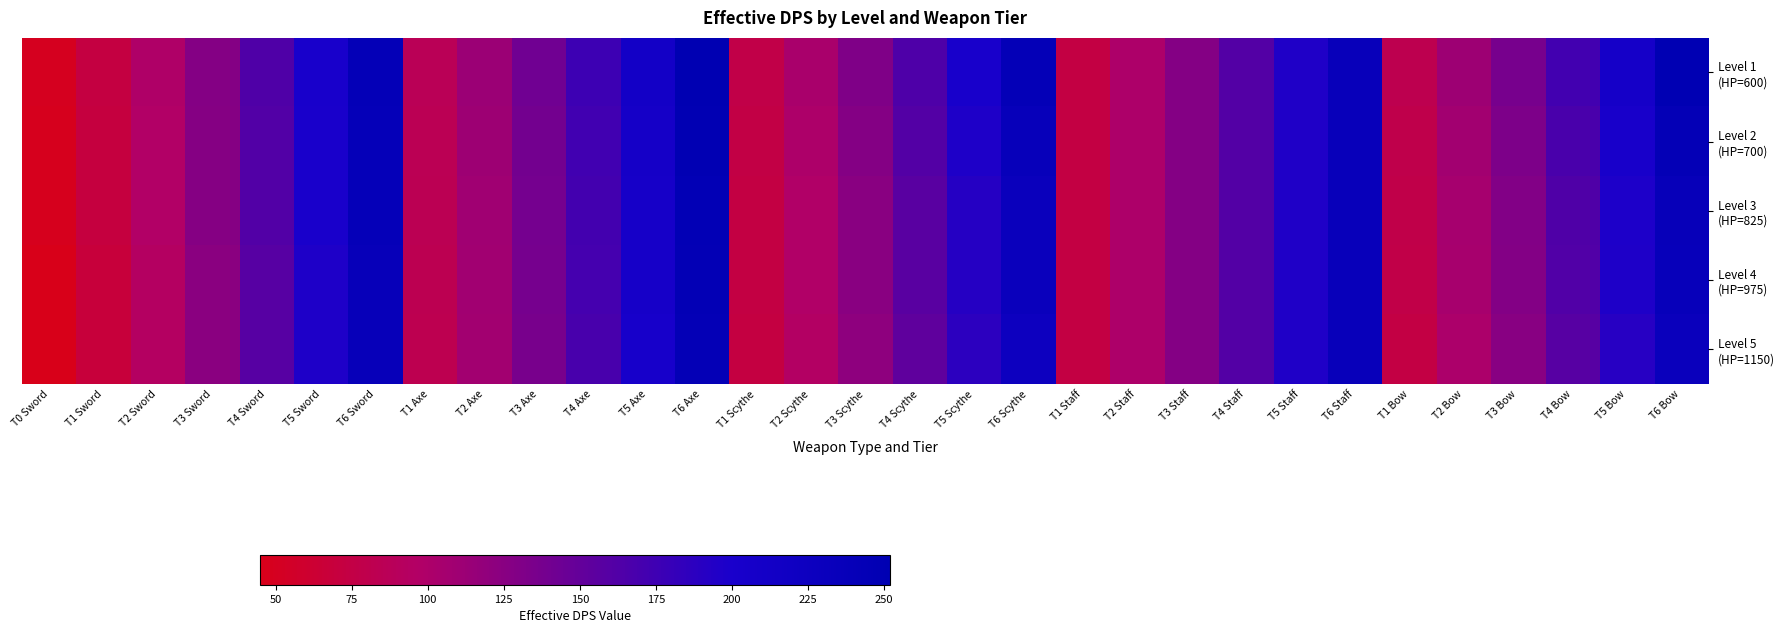

Rank the series by their maximum value, from lowest to highest.

Level 5 (HP=1150), Level 4 (HP=975), Level 3 (HP=825), Level 2 (HP=700), Level 1 (HP=600)